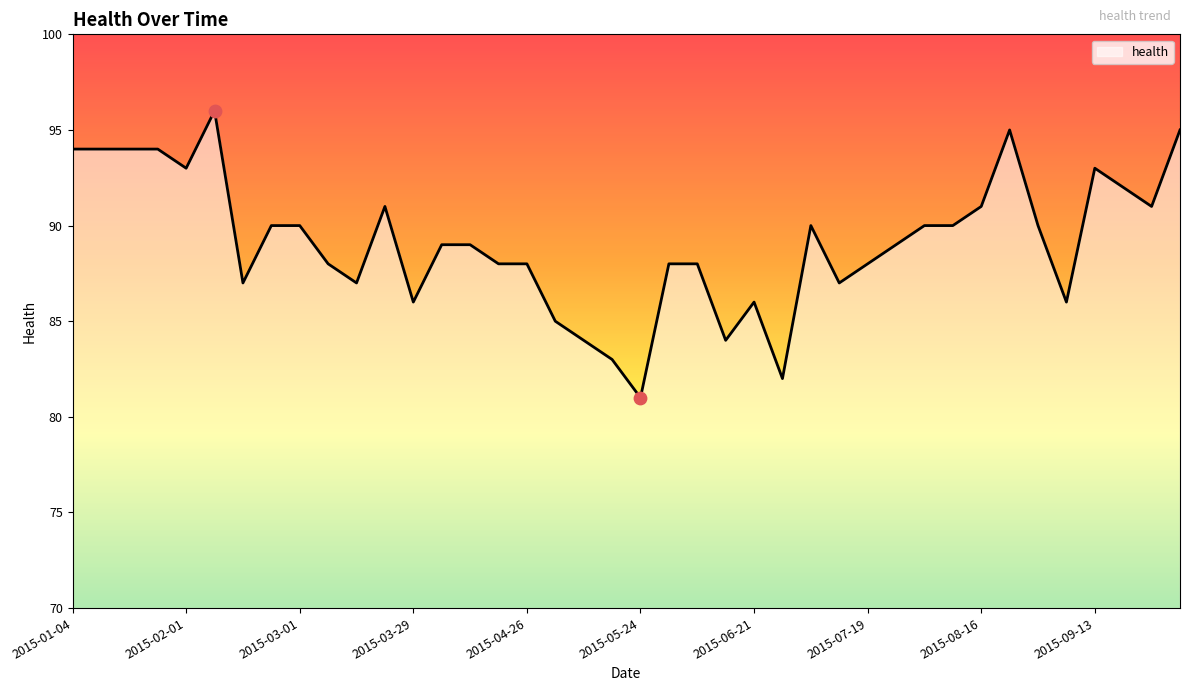

What is the maximum value shown in the chart?

96